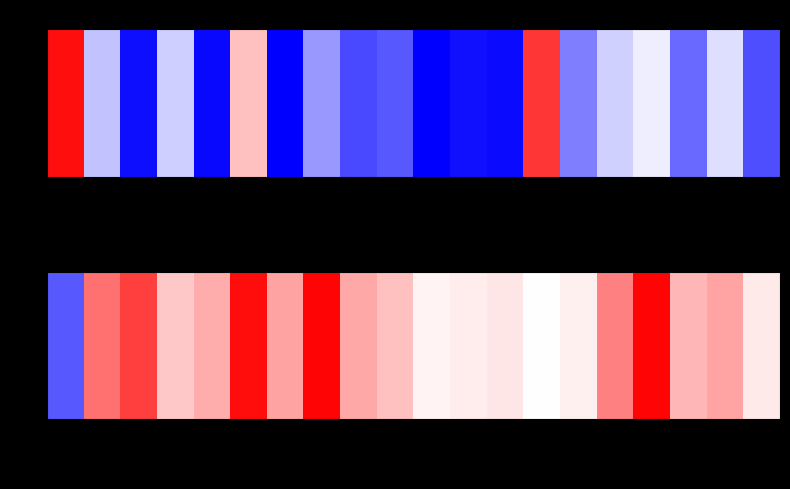

The value at 146218 is 99109. True or false?

False